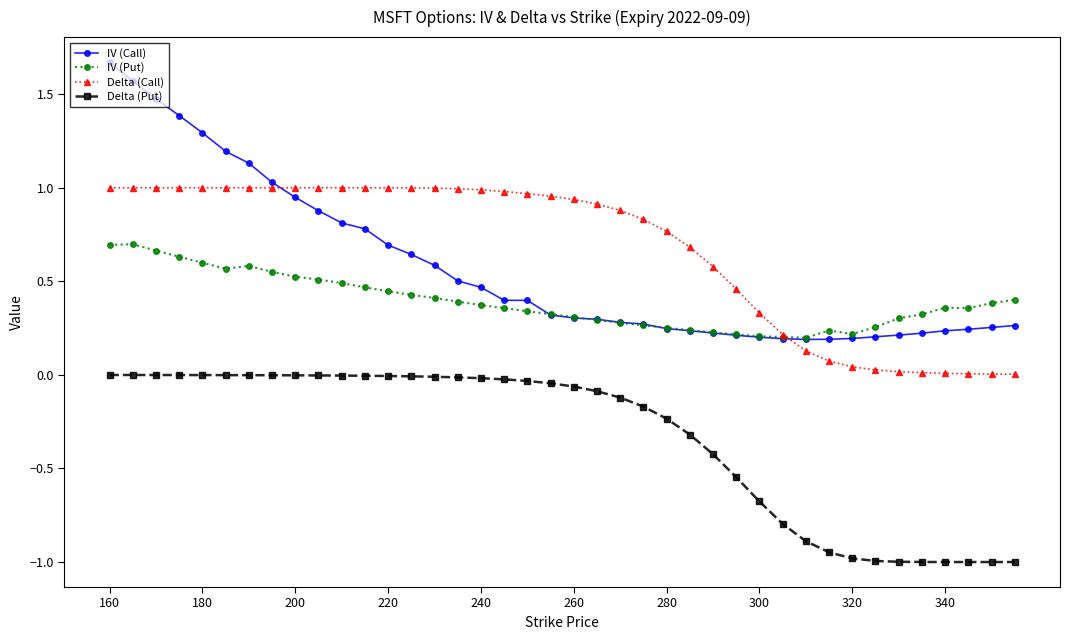

What is the smallest value displayed?

-1.0